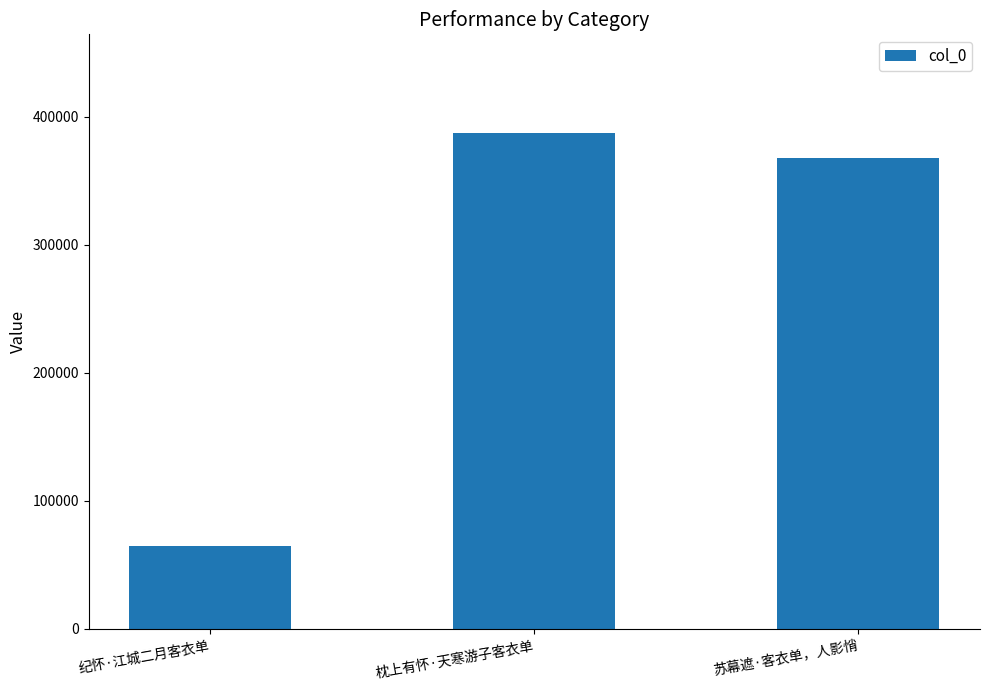

What is the label of the 3rd bar from the left?

苏幕遮·客衣单，人影悄